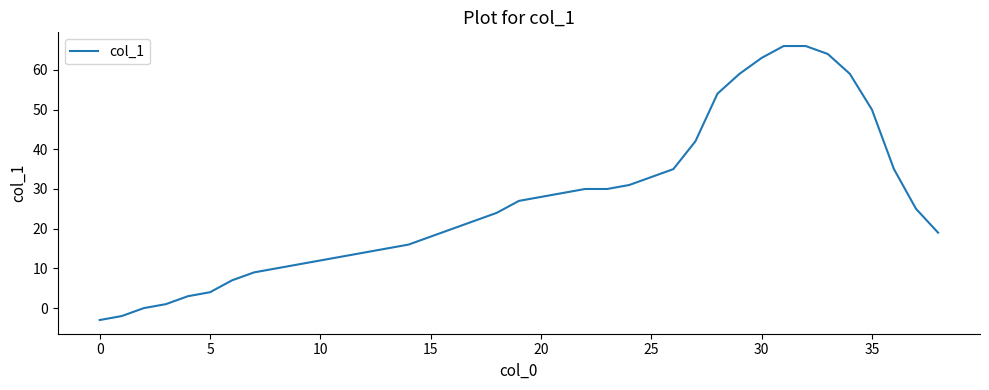

What is the smallest value displayed?

-3